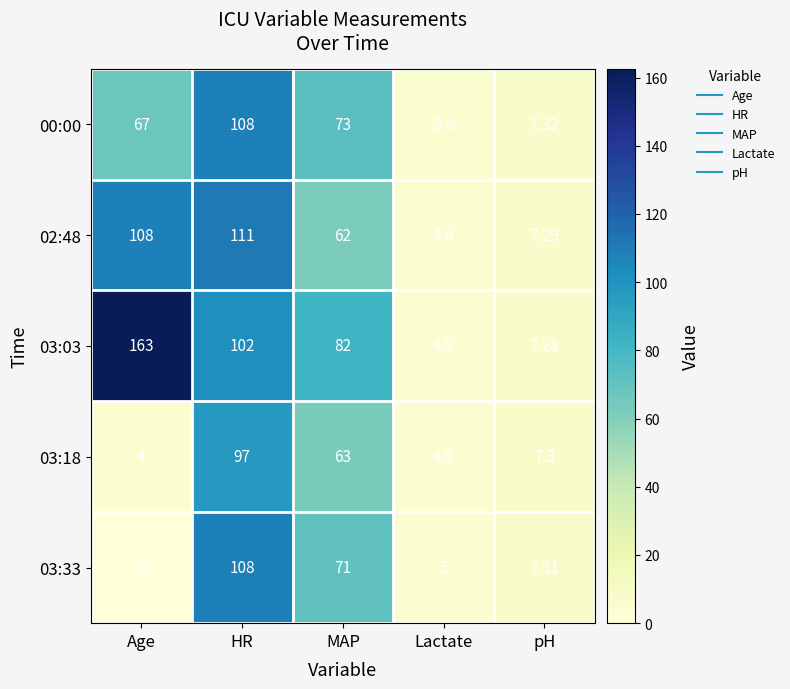

How many data points in 00:00 are less than 67?

2